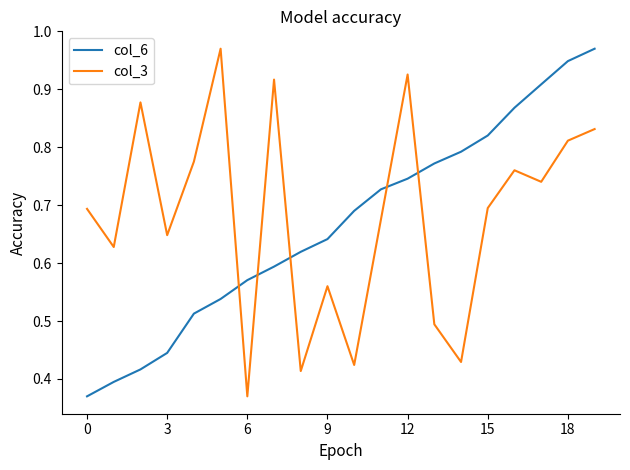

How many intersections are there between col_6 and col_3?

5